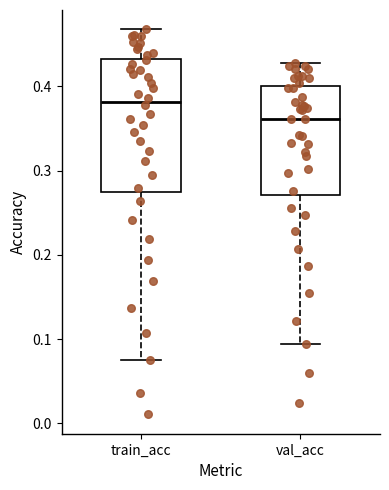

Which box has the lowest median line?

val_acc